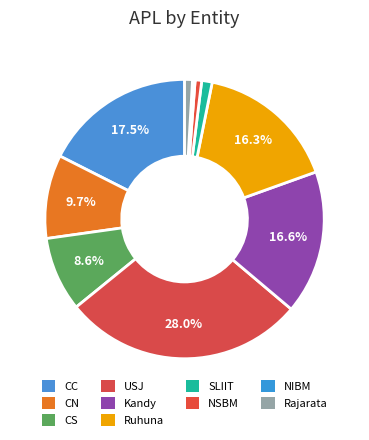

To the nearest percent, what is the difference between the largest and smallest slice percentages?

28%